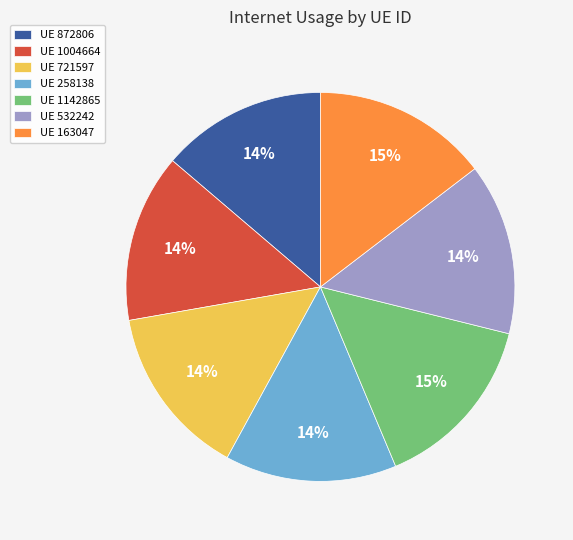

The UE 258138 slice represents 21% of the pie. True or false?

False